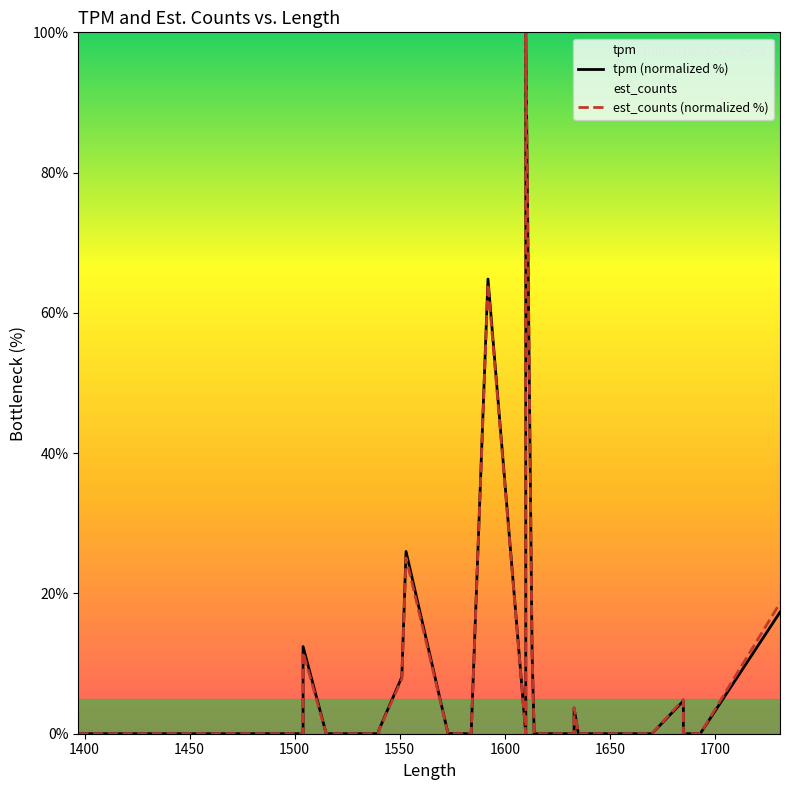

At which label does tpm (normalized %) reach its minimum?

1400